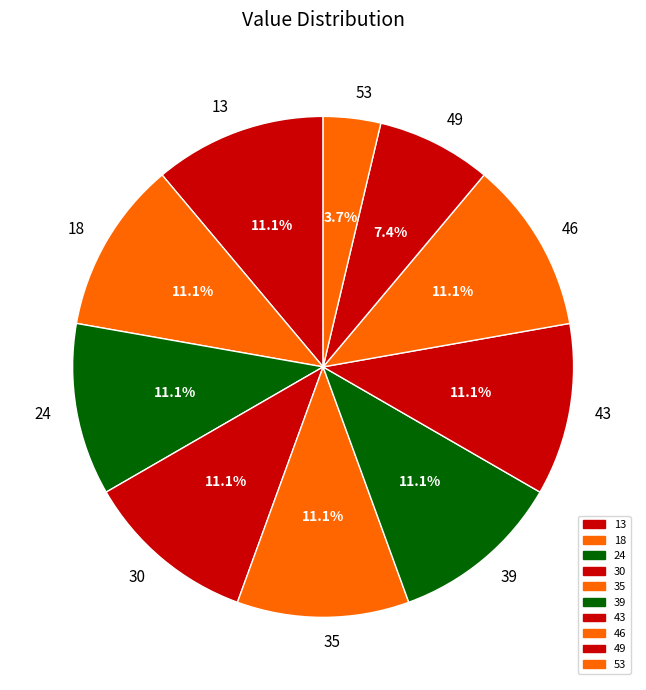

To the nearest percent, what portion does 39 represent?

11%